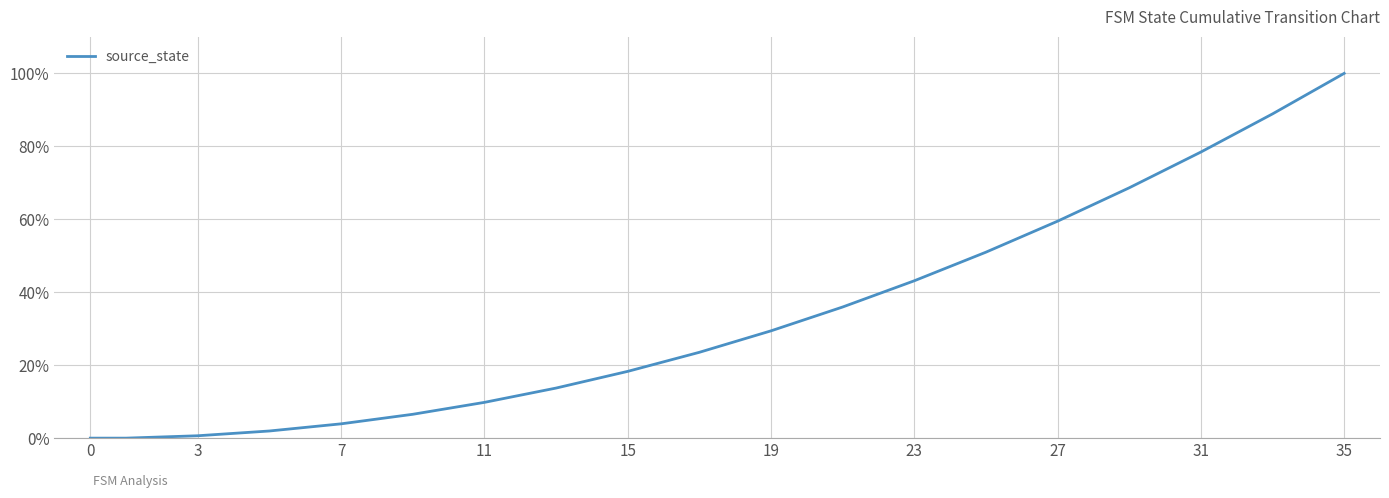

What is the average value?

0.3